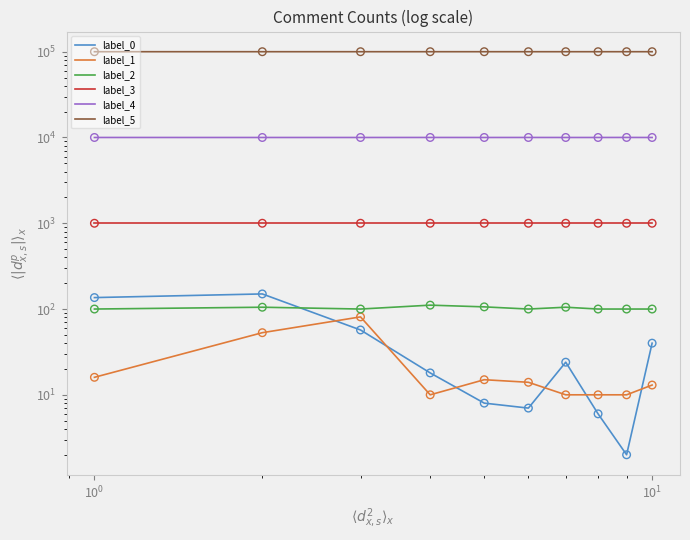

Which series reaches the minimum Y coordinate?

label_0